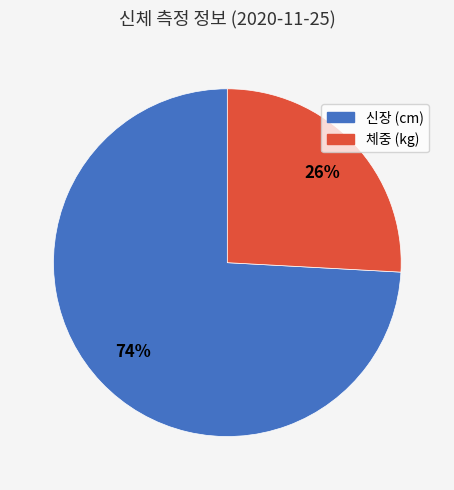

Which category has the biggest portion of the pie?

신장 (cm)